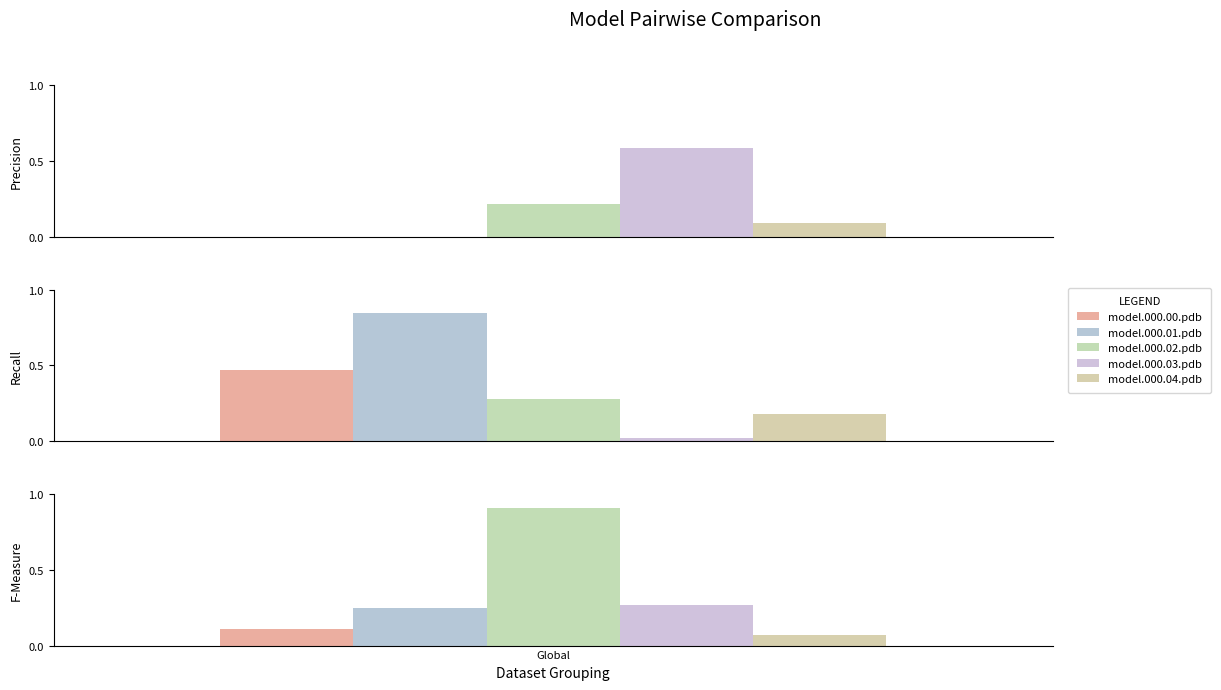

What is the greatest value displayed?

0.9